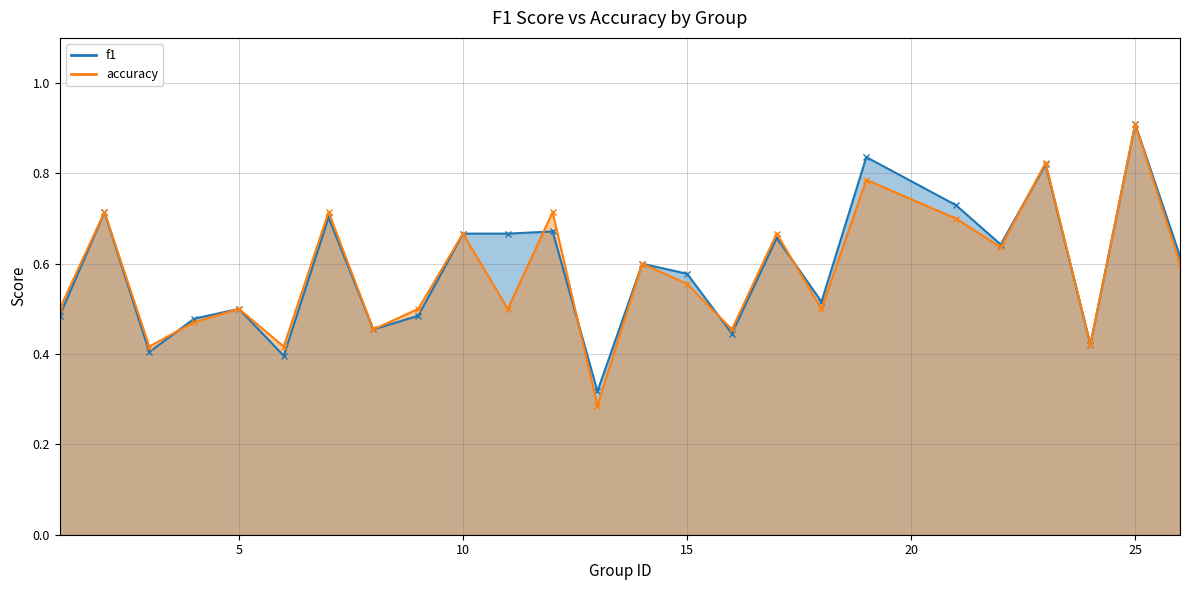

What is the highest value of the accuracy series?

0.9